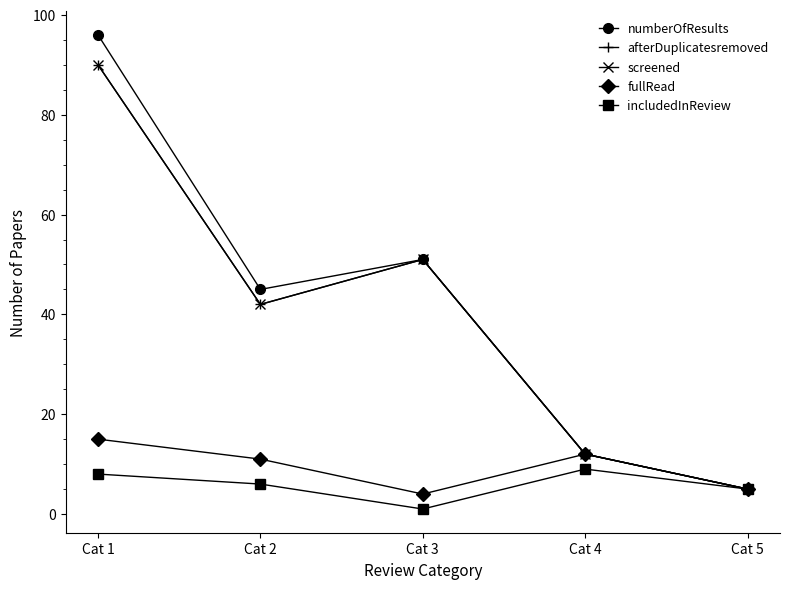

What is the sum of all screened values?

200